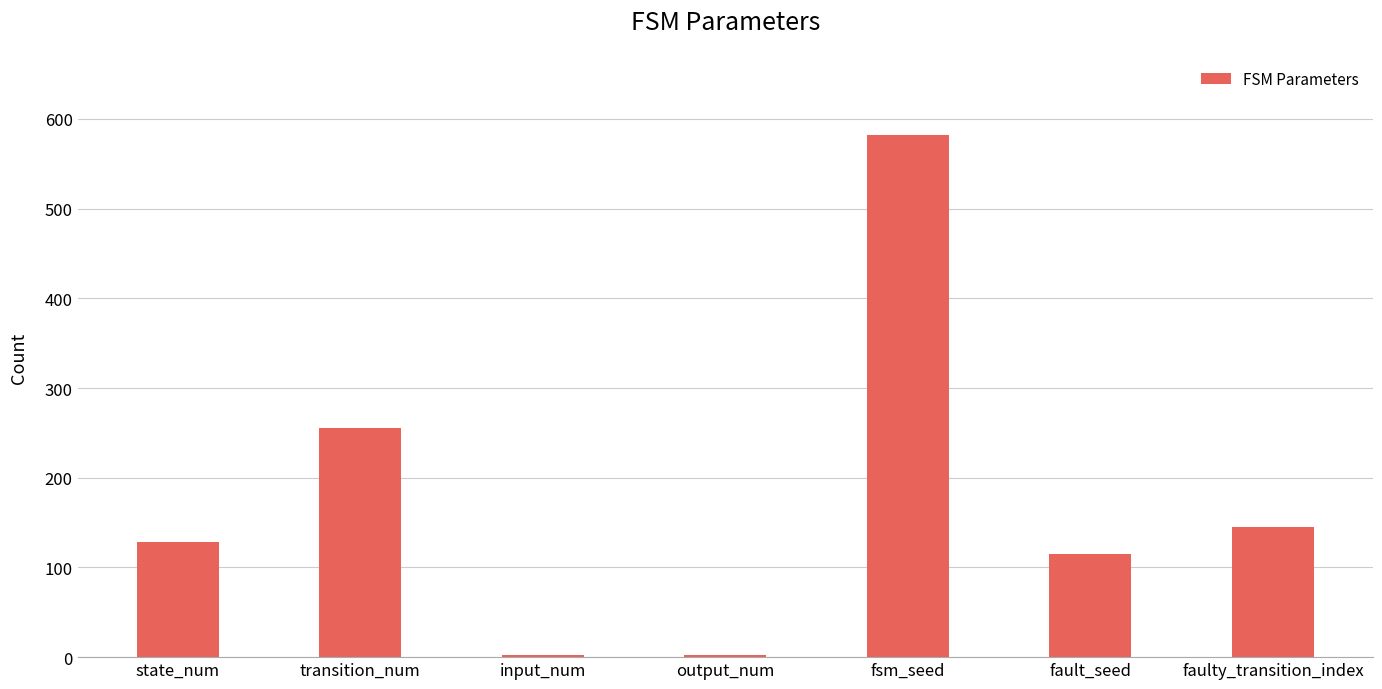

The chart shows a value of 335 at transition_num. True or false?

False